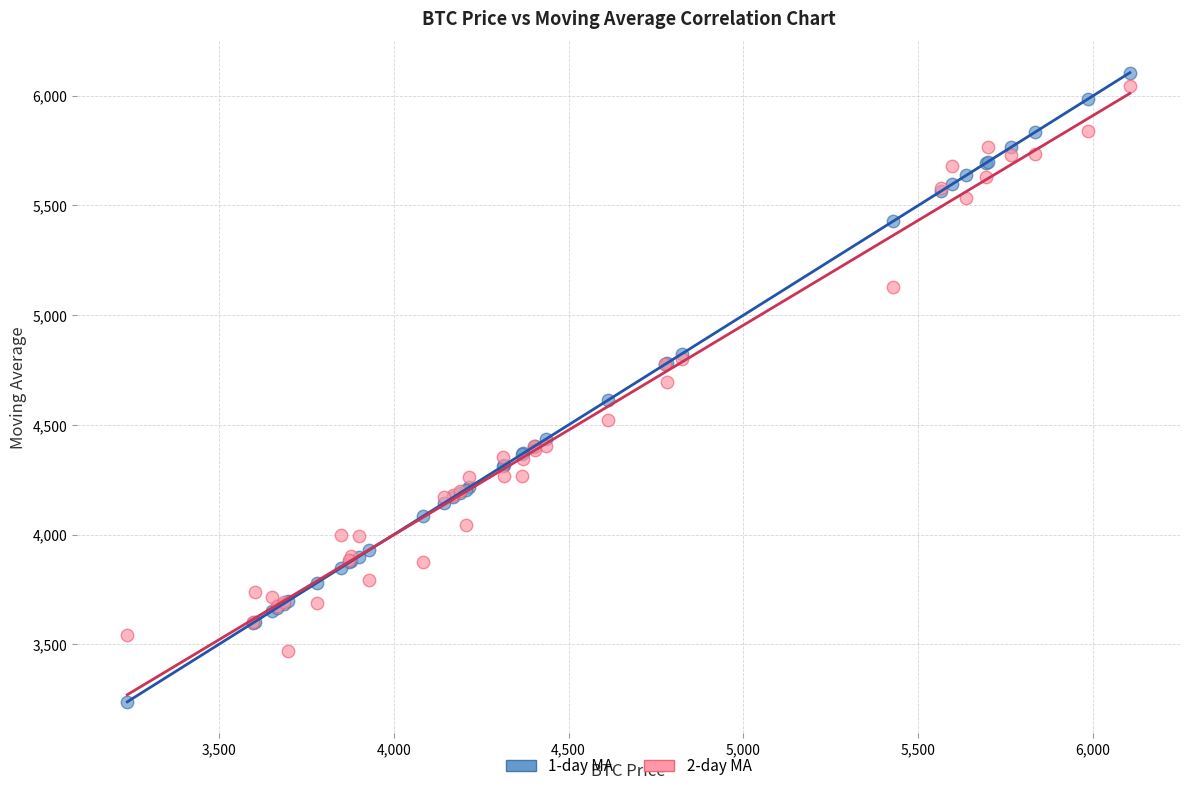

Which series has the widest spread of Y values?

1-day MA